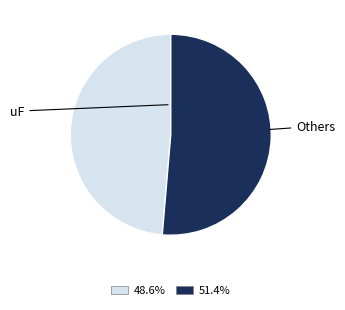

Which category has the biggest portion of the pie?

Others